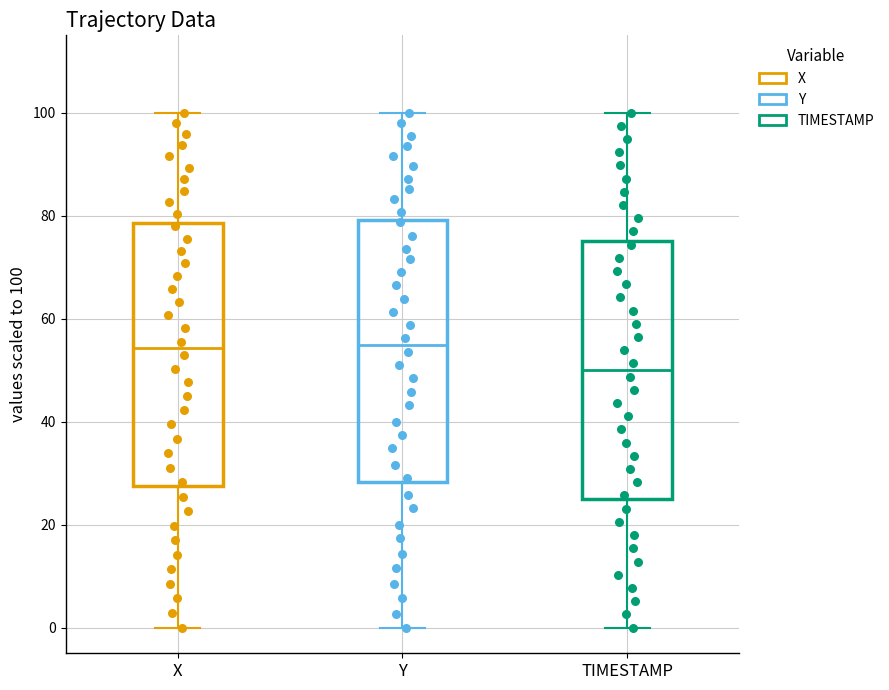

Reading left to right, read every box against the y-axis: the position of its median line, the range the box covers, and the ends of its whiskers. The values are not printed on the chart, so give them approximately, as read against the axis.

X: median 54, box 28 to 78, whiskers 0 to 100
Y: median 54, box 28 to 80, whiskers 0 to 100
TIMESTAMP: median 50, box 26 to 76, whiskers 0 to 100